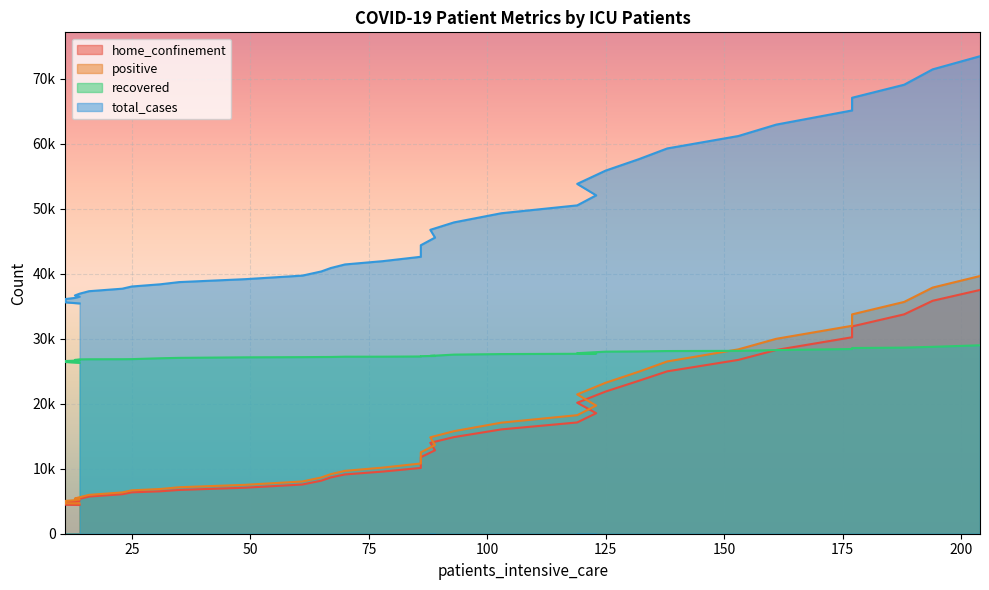

What are all the series names shown in the legend?

home_confinement, positive, recovered, total_cases